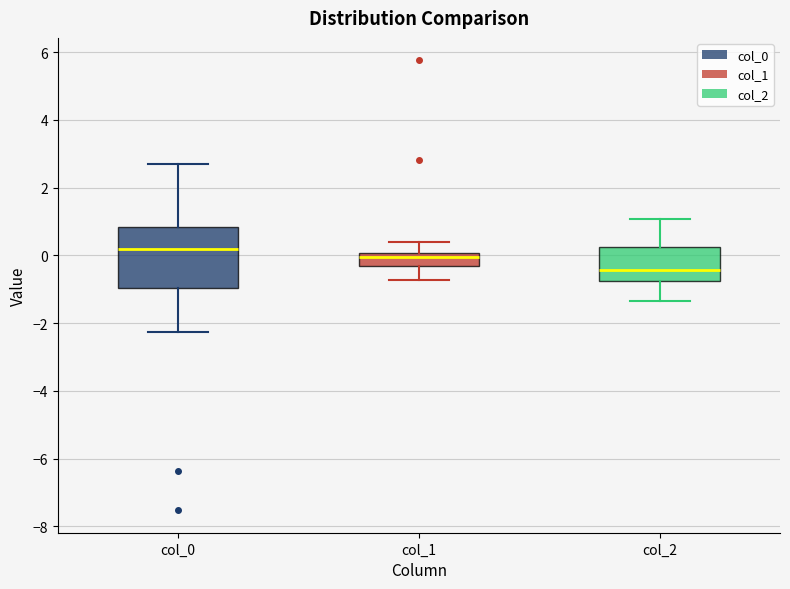

Which box is the tallest, from its lower edge to its upper edge?

col_0